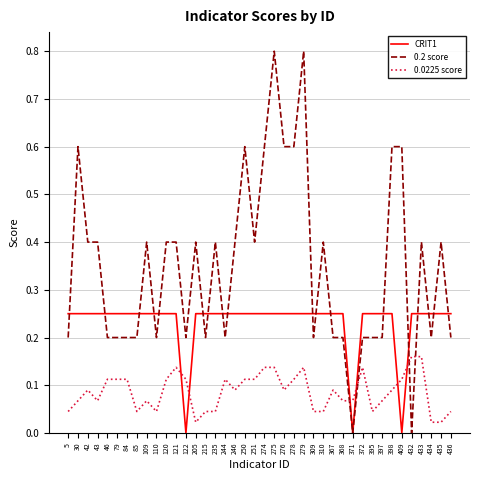

What is the total value across all series at 5?

0.5